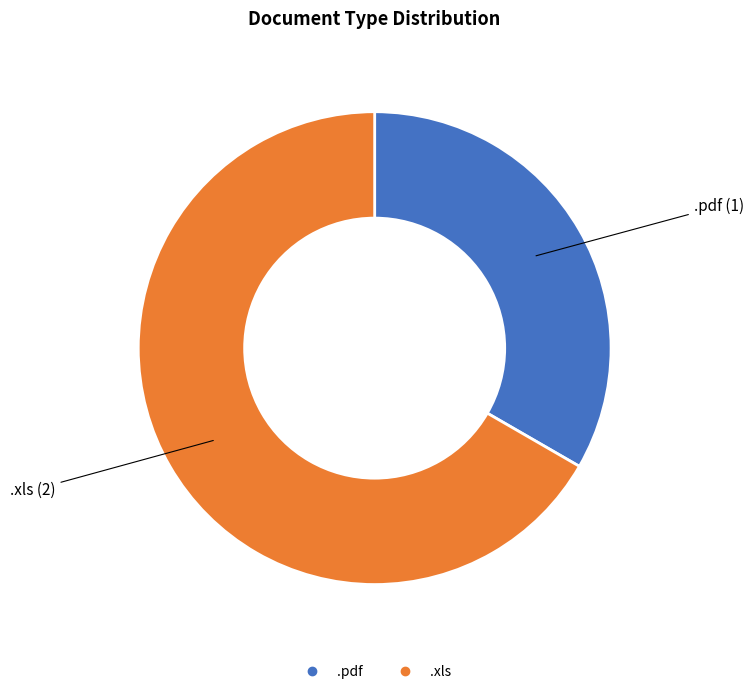

True or false: .pdf accounts for 41% of the total.

False